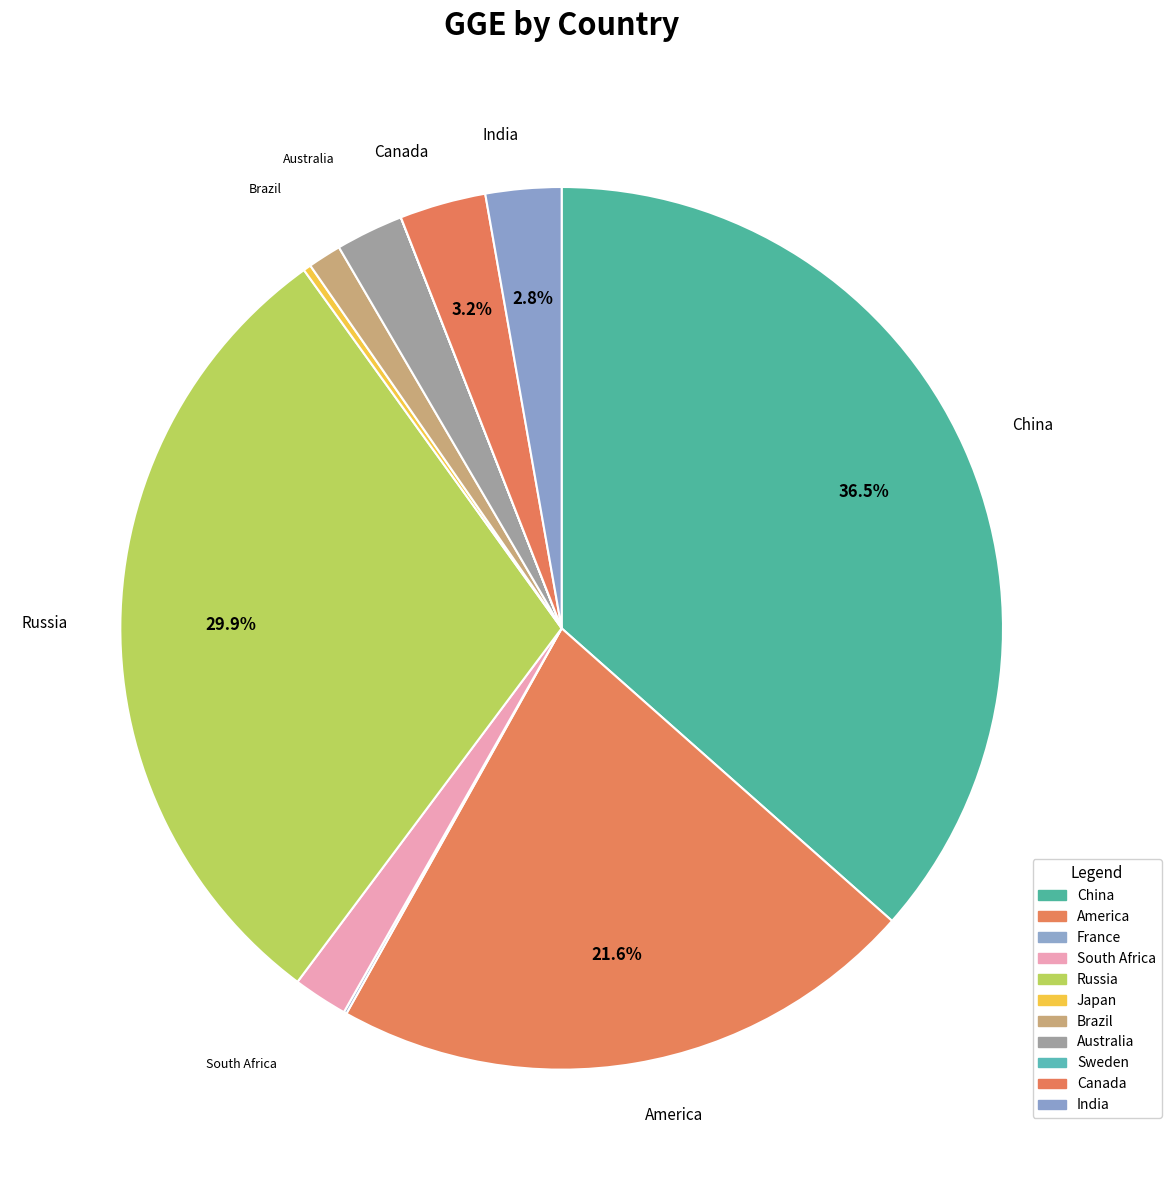

True or false: South Africa accounts for 1% of the total.

False